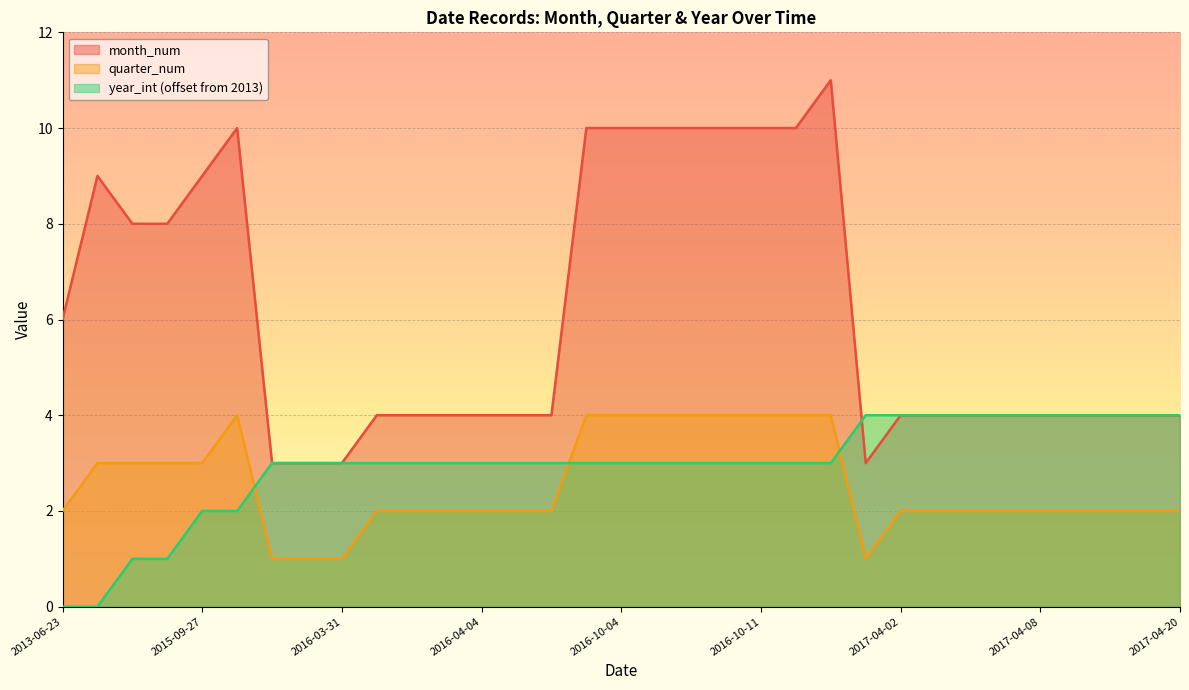

What is the difference between the quarter_num values at 2017-04-06 and 2016-10-08?

2